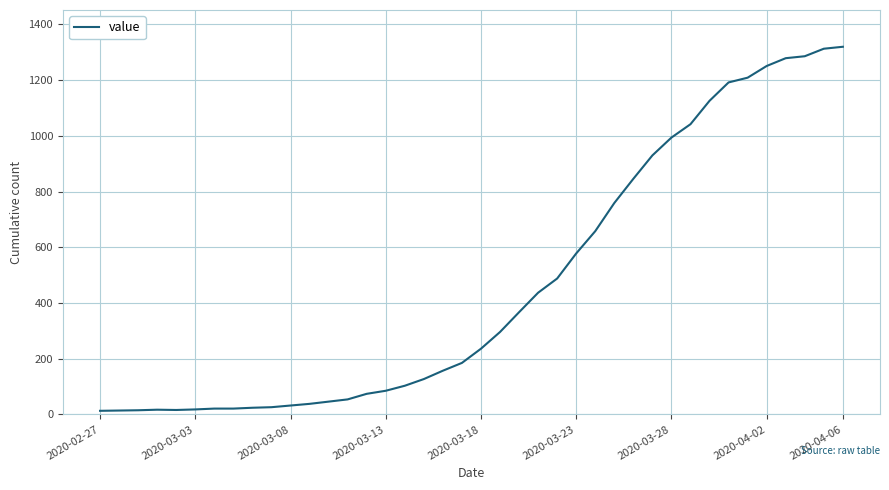

What is the difference between the maximum and minimum values?

1307